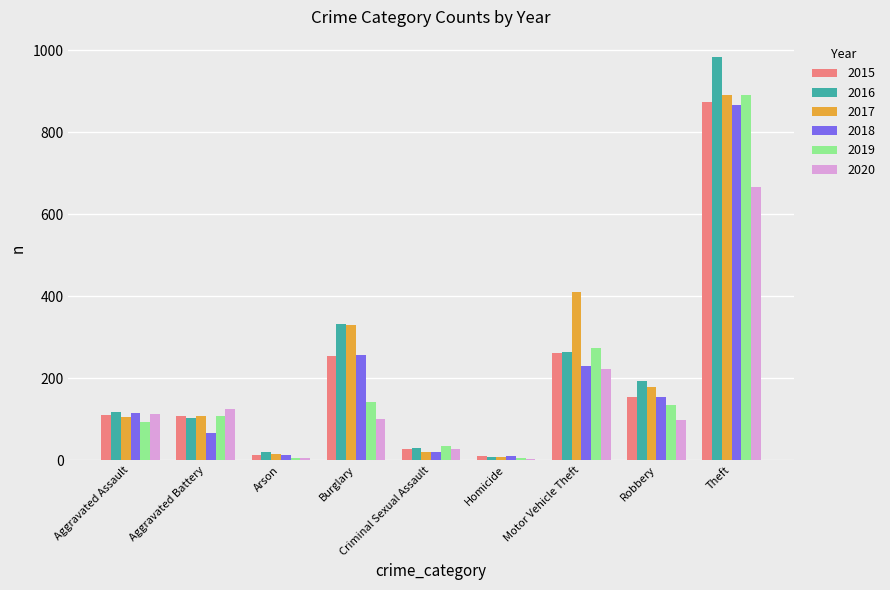

The 2019 series shows 92 at Aggravated Assault. True or false?

True